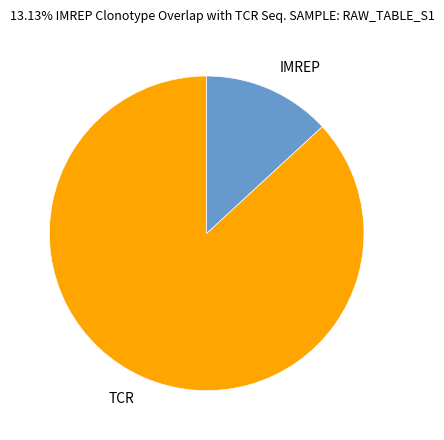

Is the sum of IMREP and TCR greater than half?

Yes